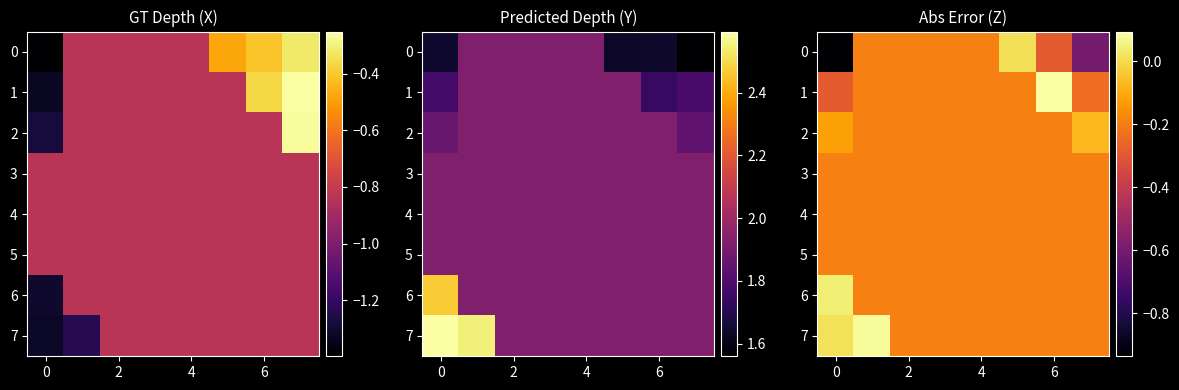

Which category has the highest value in the 1 series?

6